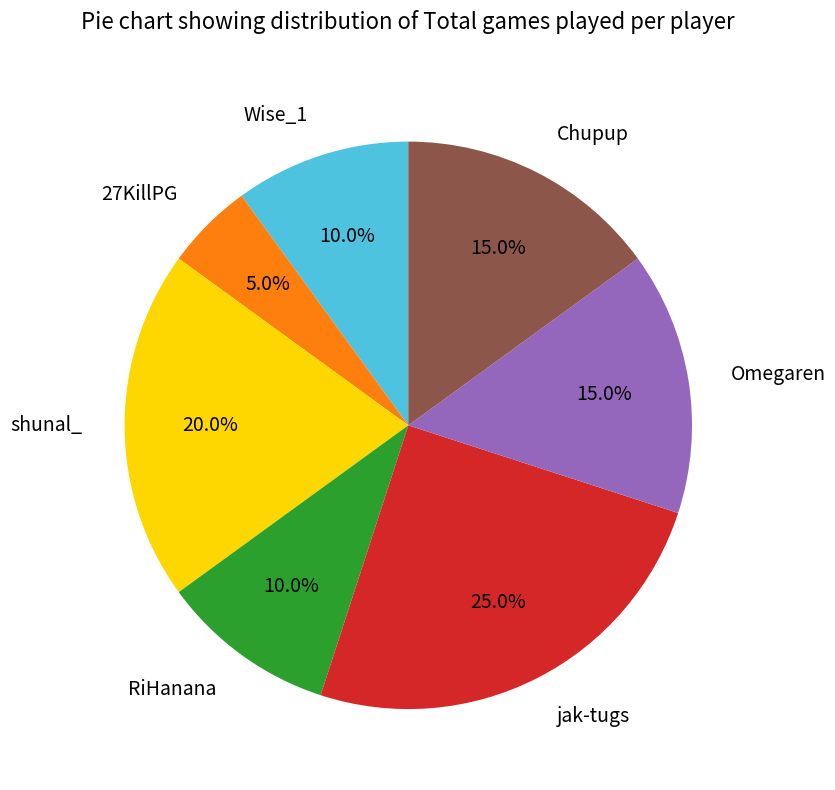

What is the smallest slice in the pie chart?

27KillPG